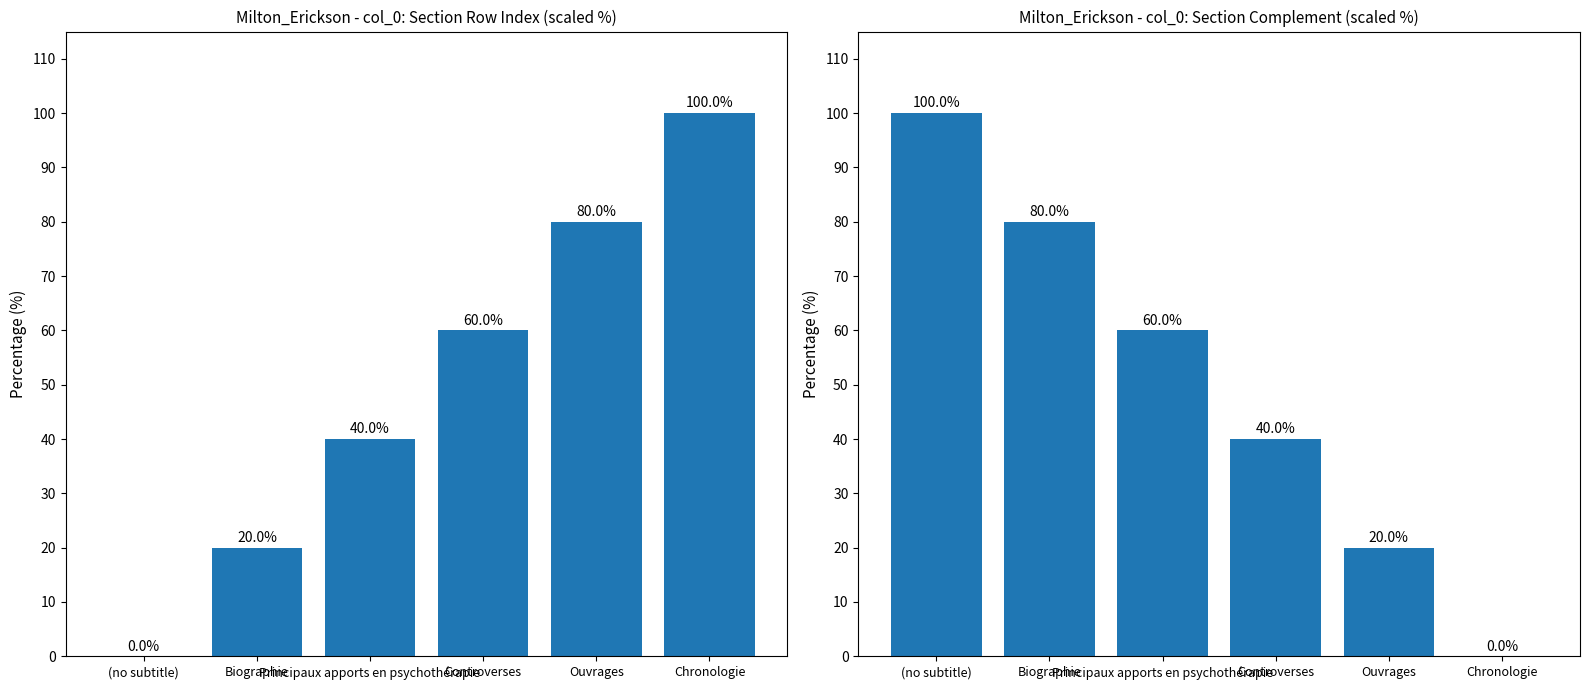

Reading right to left, extract all data points from this chart.

col_0 scaled: 100	80	60	40	20	0
col_0 complement: 0	20	40	60	80	100